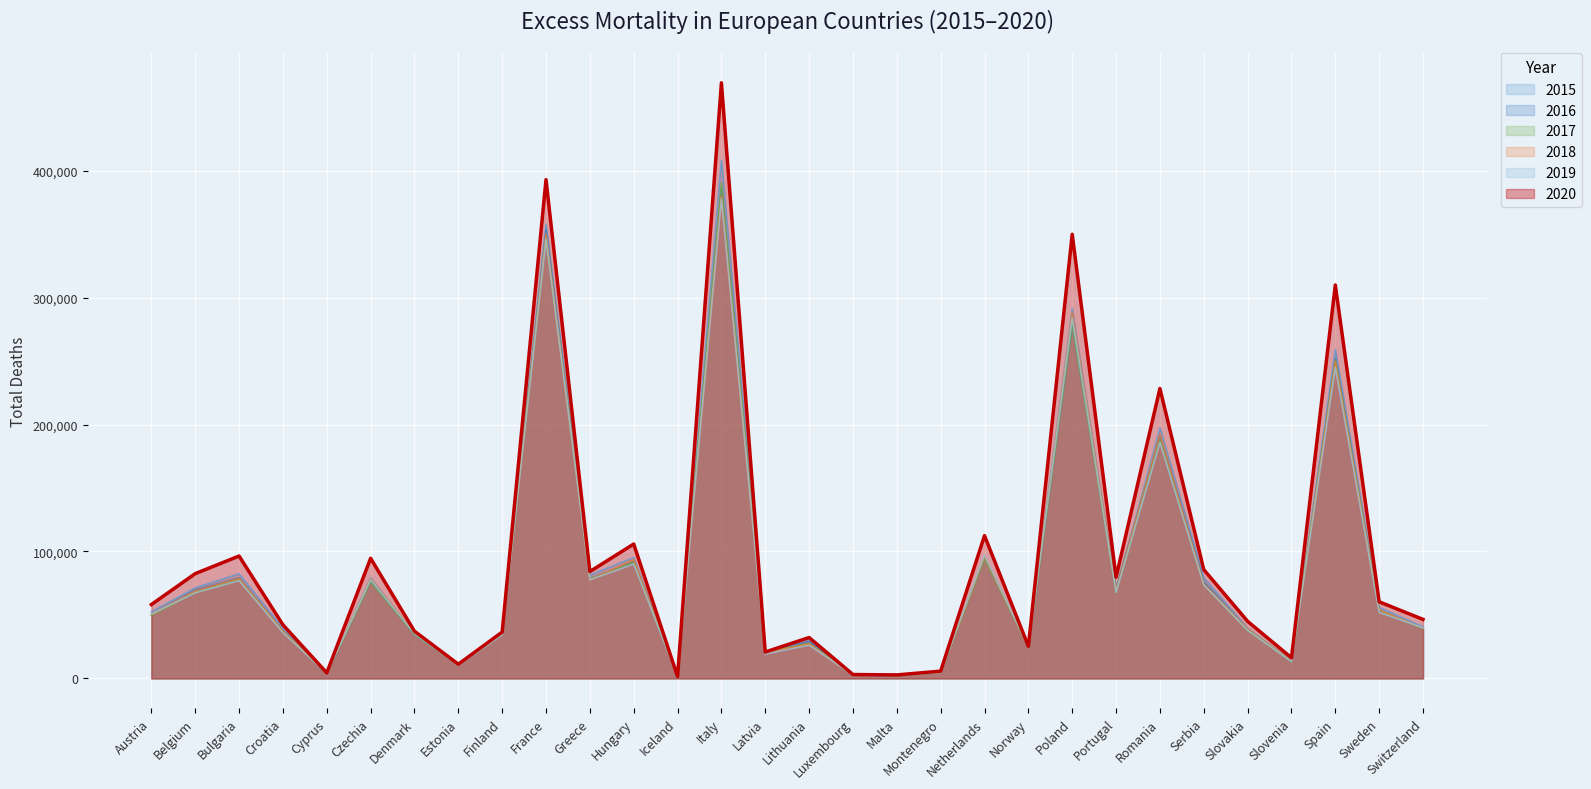

Reading left to right, transcribe all the data shown in this chart.

2015: 52564	71413	82439	39531	3894	79342	35370	11029	35289	357702	81420	95250	1440	408242	21183	30903	2681	2320	4852	96189	25222	291209	68891	197323	79409	39606	13926	259162	55893	40659
2016: 50369	69652	79232	37465	3605	76672	34787	10859	34853	353188	78479	92067	1506	386440	20561	29214	2643	2211	4919	95426	24561	278743	71471	190829	76157	38633	13248	252063	53543	39208
2017: 49582	67840	78041	37099	3798	75977	34679	10631	34542	347668	78434	91553	1444	390409	20384	27689	2822	2288	4689	94218	24574	278506	68109	187909	74219	37862	13246	250910	53555	39109
2018: 50439	68935	78709	37309	3841	78753	35916	10736	34980	350079	77580	93592	1463	379716	20479	27199	2748	2397	4833	96207	24565	288436	69617	192334	74491	39101	13677	249839	53678	39458
2019: 50665	67456	77022	36115	4044	77816	35242	10394	34352	345787	77673	90087	1451	377657	19201	26198	2749	2371	4821	97083	24770	283833	67869	185946	73615	37936	13230	244984	52048	39855
2020: 58181	82524	96408	42243	4375	94617	37166	11202	36519	392897	84158	105851	1491	469088	20813	32198	3064	2763	5739	112457	25329	349851	79758	228398	85676	44974	16234	309894	60351	46492